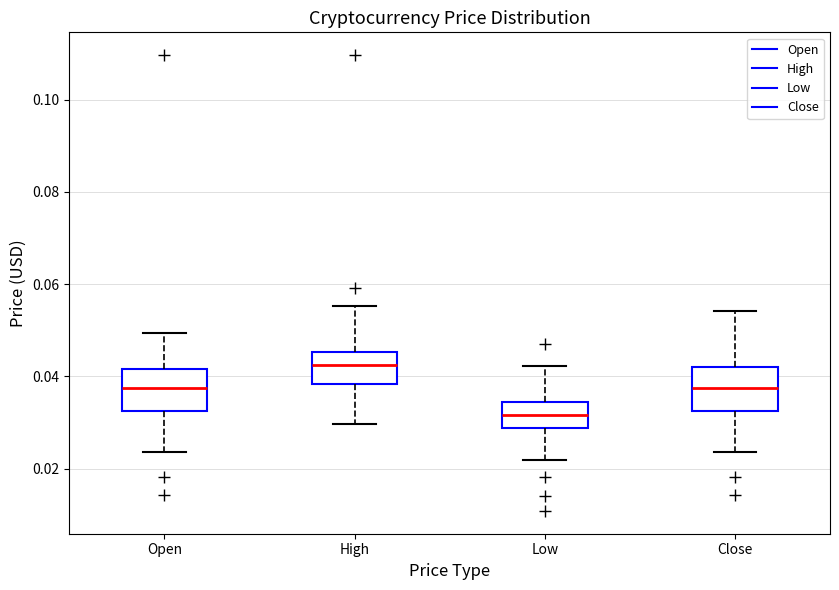

Reading left to right, read every box against the y-axis: the position of its median line, the range the box covers, and the ends of its whiskers. The values are not printed on the chart, so give them approximately, as read against the axis.

Open: median 0.038, box 0.032 to 0.042, whiskers 0.024 to 0.050
High: median 0.042, box 0.038 to 0.046, whiskers 0.030 to 0.056
Low: median 0.032, box 0.028 to 0.034, whiskers 0.022 to 0.042
Close: median 0.038, box 0.032 to 0.042, whiskers 0.024 to 0.054